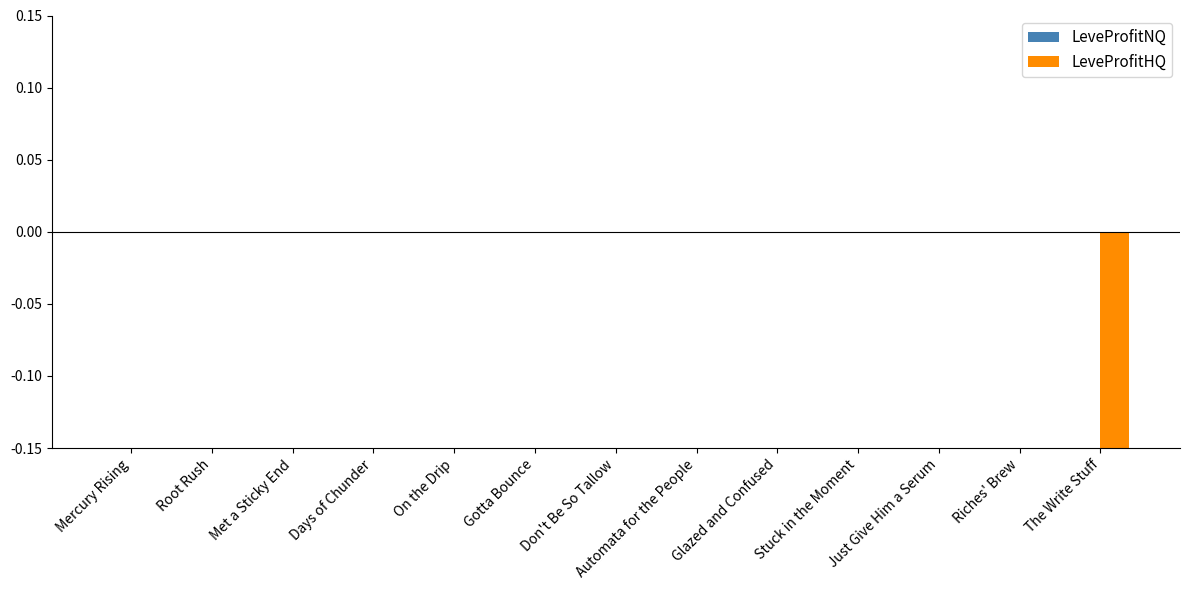

Which label corresponds to the largest value in the chart?

Riches' Brew